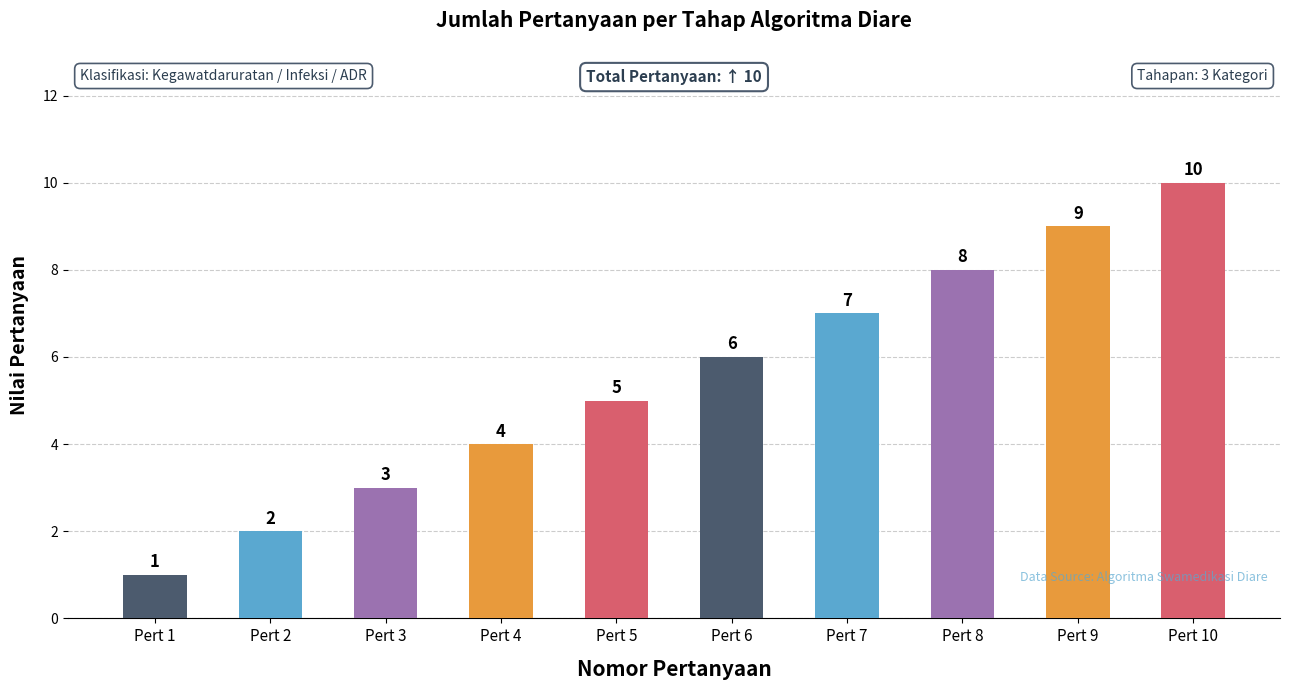

Are the bars horizontal?

No